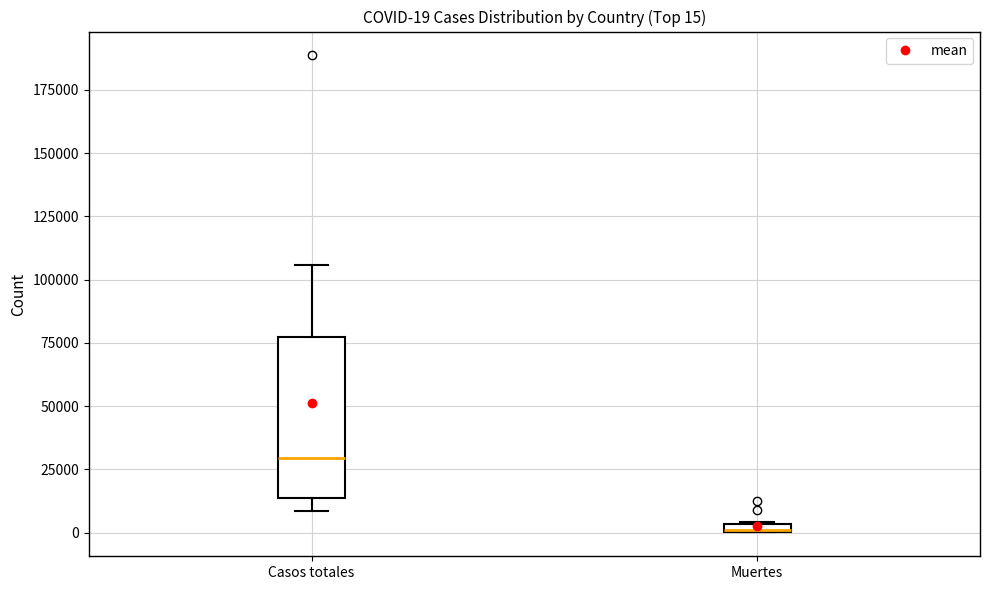

Which box's median line is the highest?

Casos totales